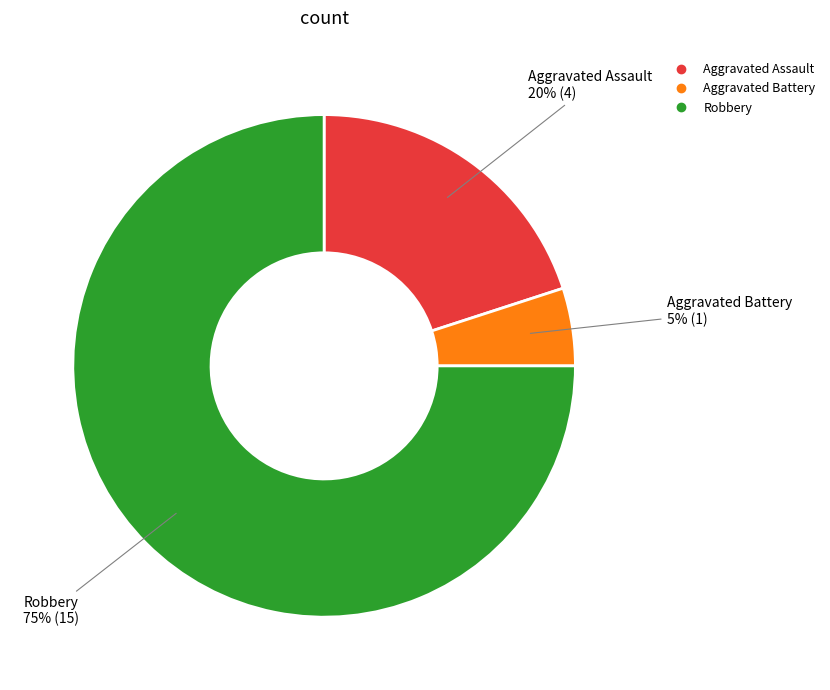

Does any single category account for the majority?

Yes